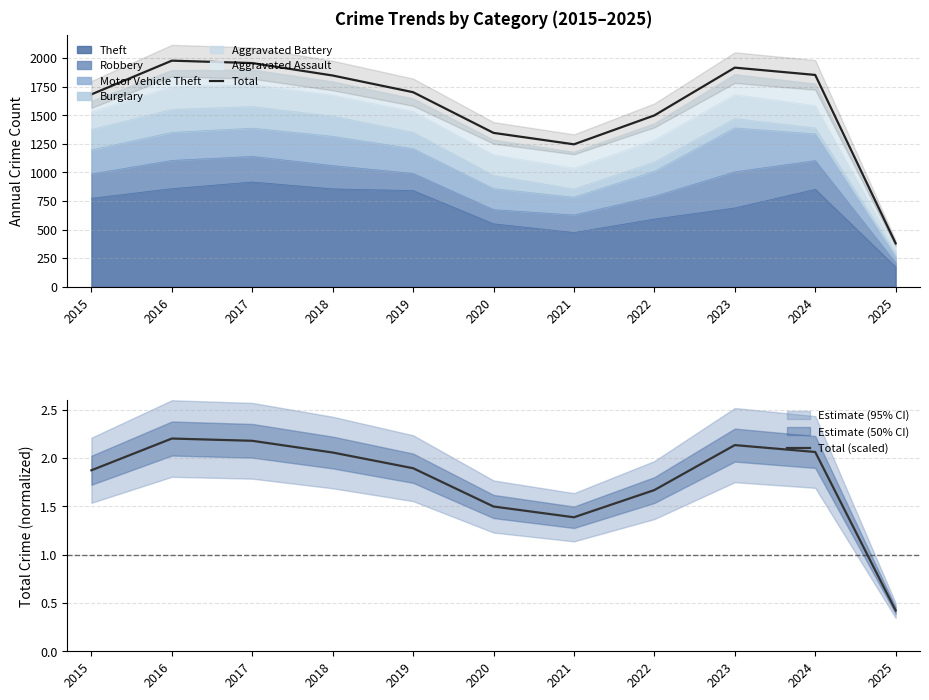

True or false: Total (scaled) has a value of 0.3 at 2022.

False